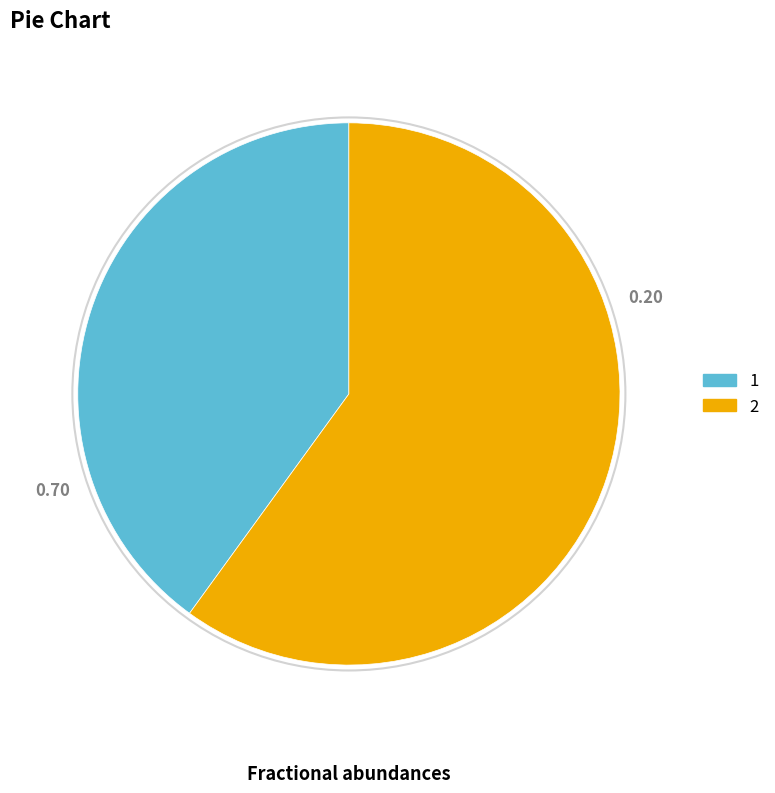

Combined, do 1 and 2 account for over 50%?

Yes